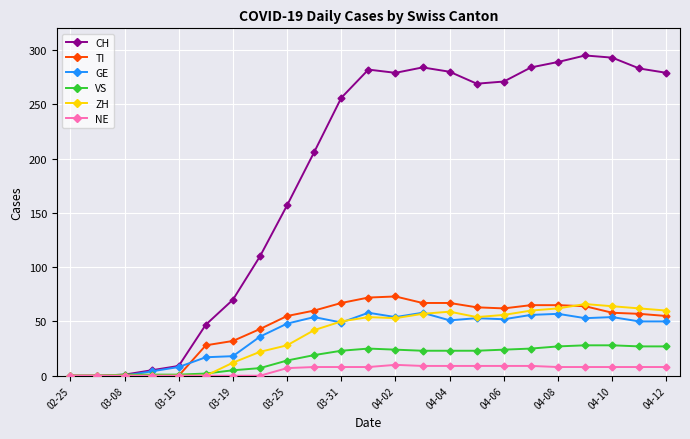

True or false: GE has more than 1 interior local peaks.

True